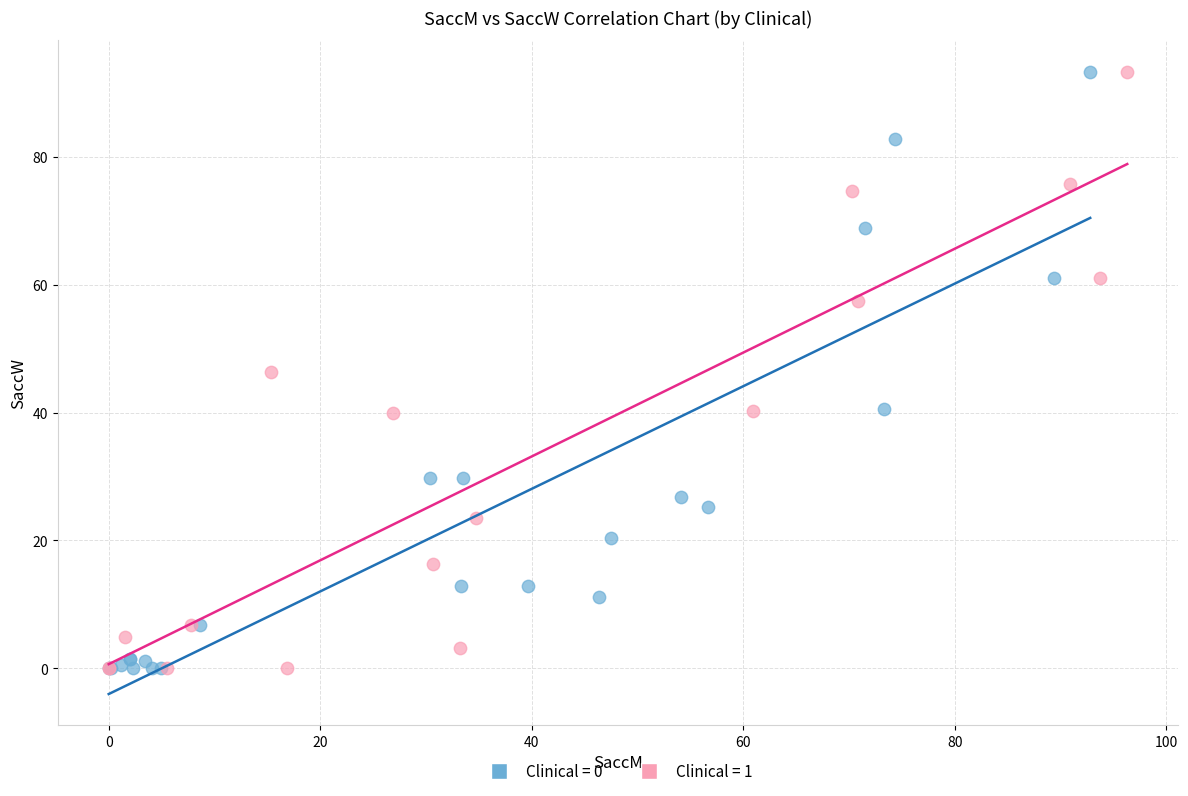

What are all the series names shown in the legend?

Clinical = 0, Clinical = 1